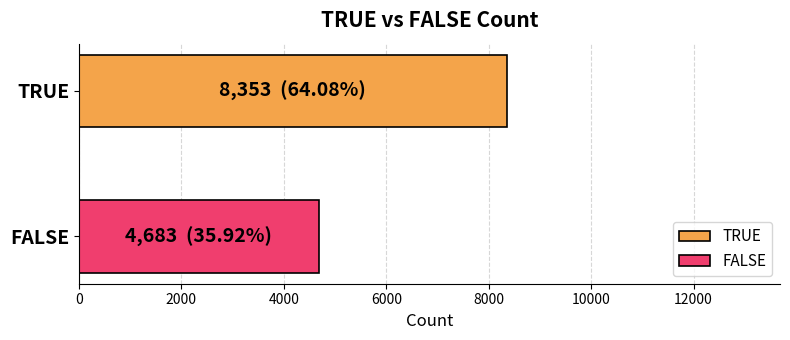

Which series has the widest spread of values?

TRUE